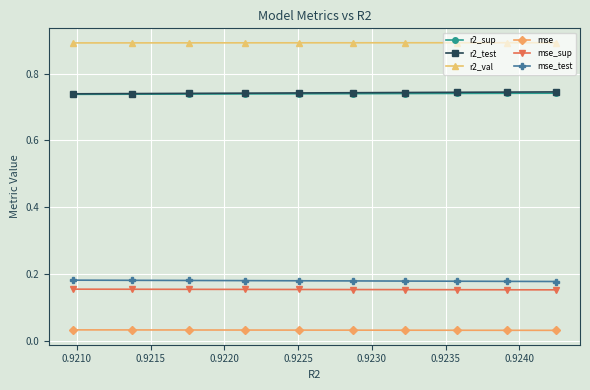

What is the minimum value for r2_val?

0.9